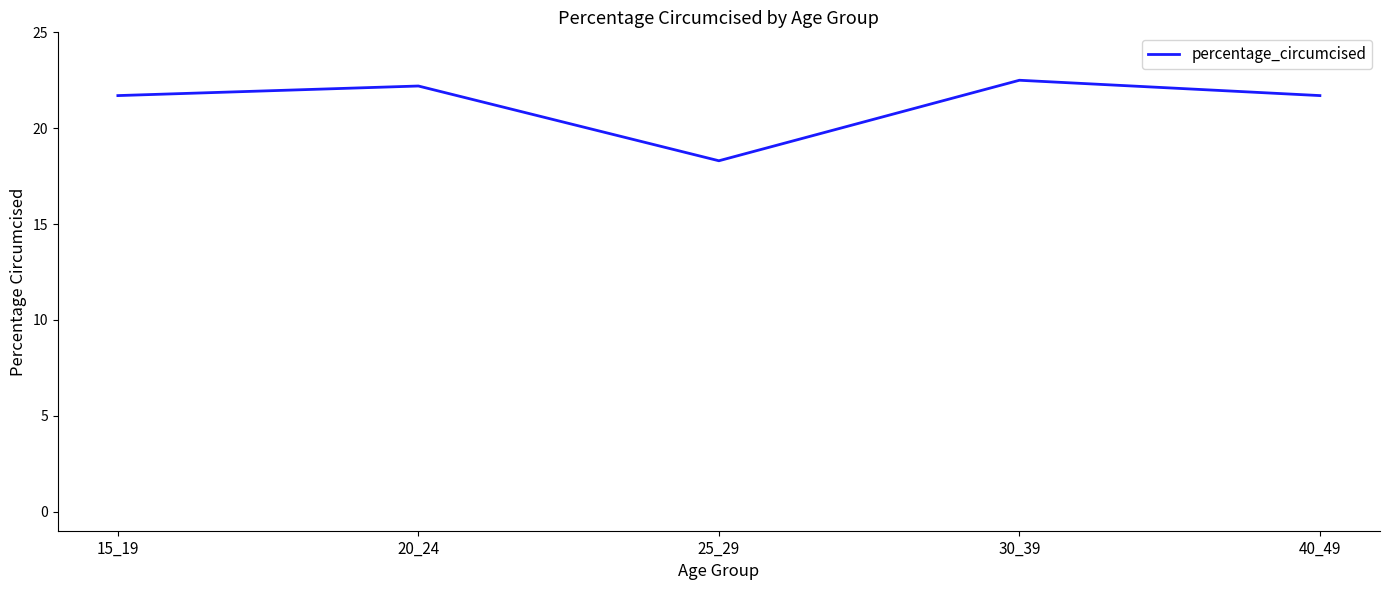

Does the chart display data point markers on the line(s)?

No